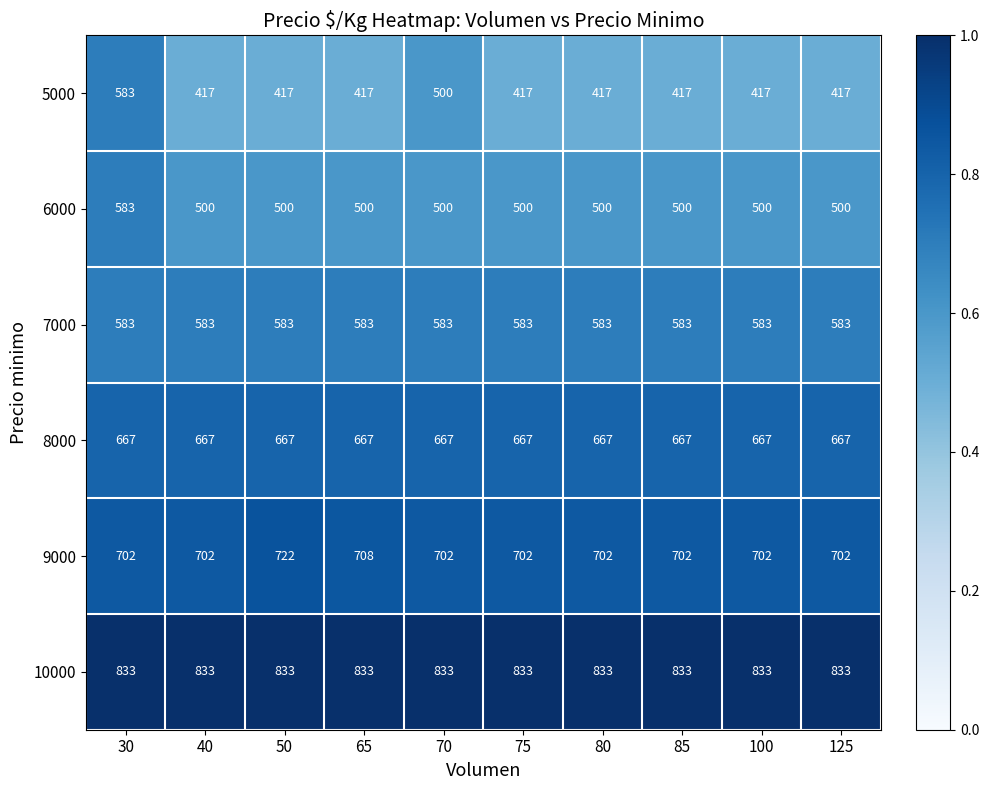

The 8000 series shows 430 at 50. True or false?

False